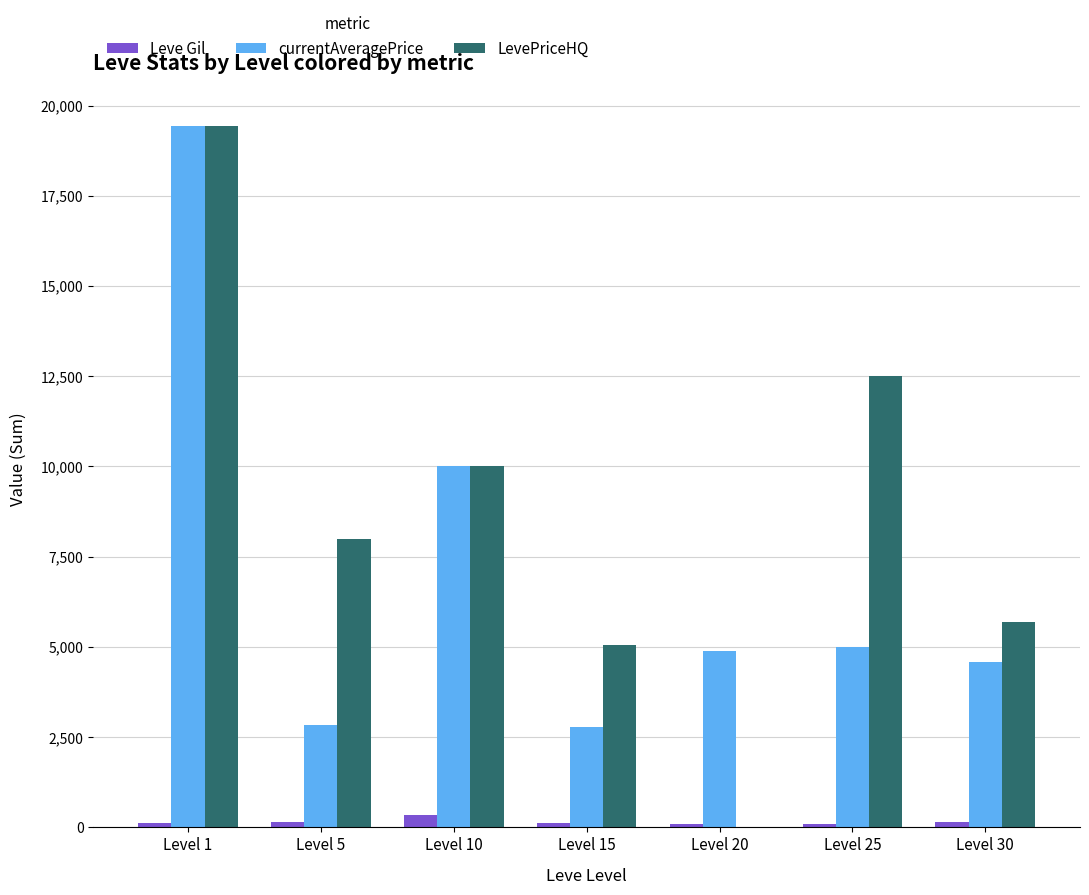

What is the difference between the currentAveragePrice values at Level 1 and Level 20?

14544